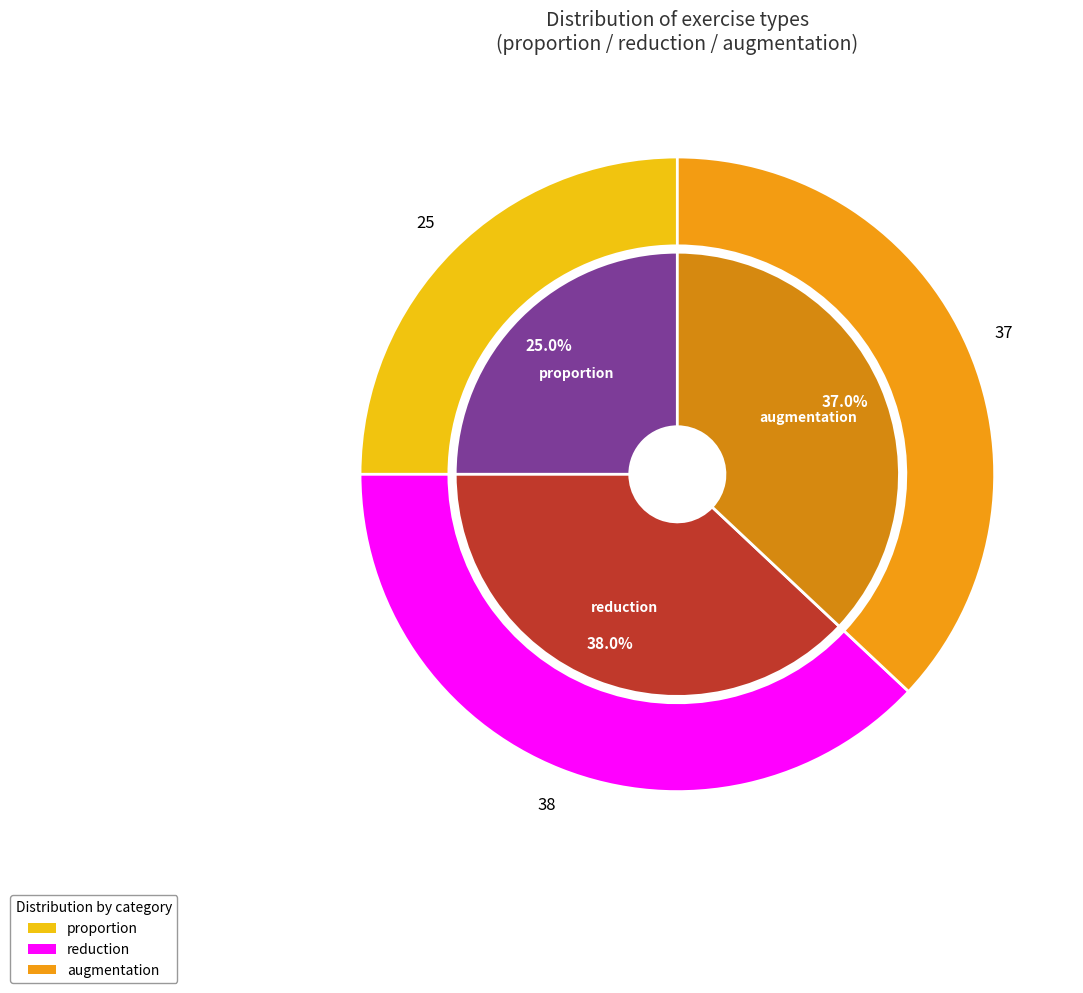

Which slice is the largest?

reduction